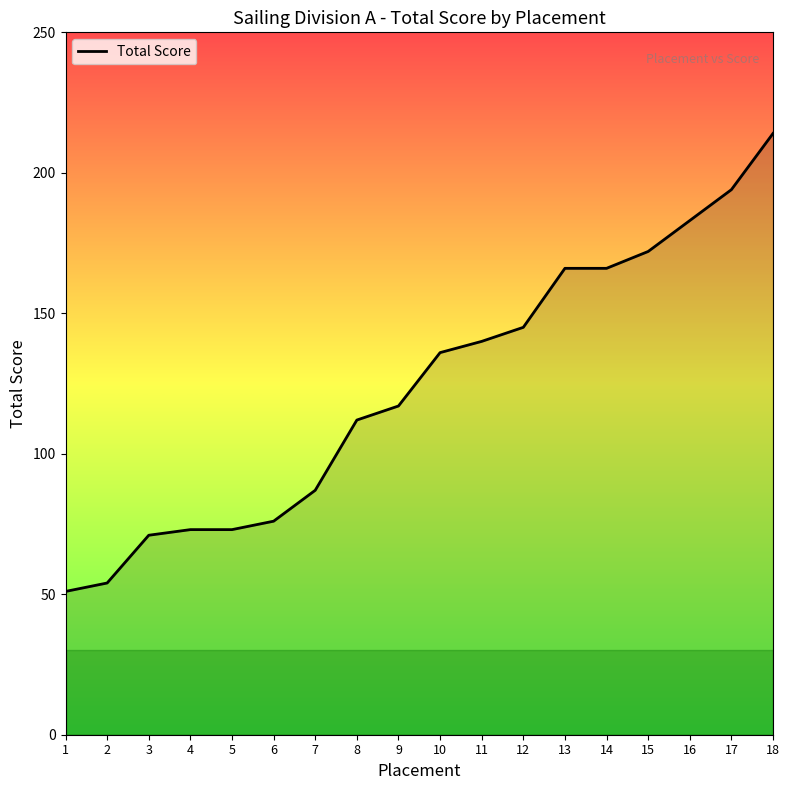

The chart shows a value of 339 at 17. True or false?

False